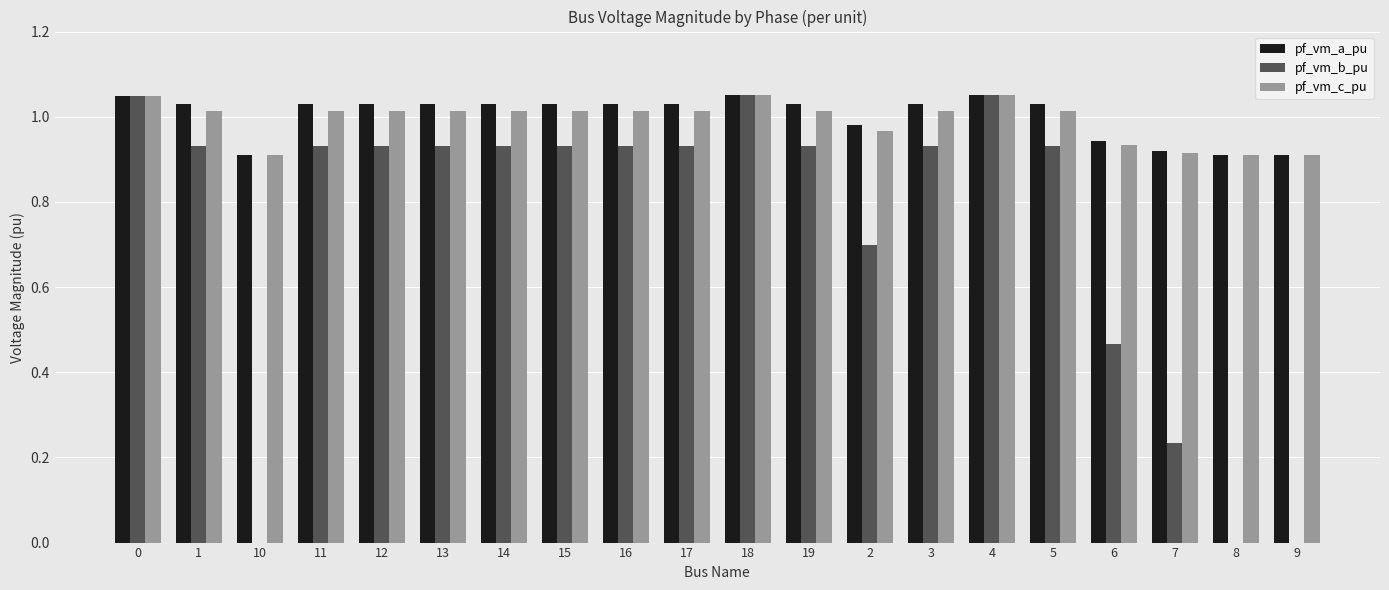

Is the value of pf_vm_a_pu at 15 greater than the value of pf_vm_b_pu at 17?

Yes